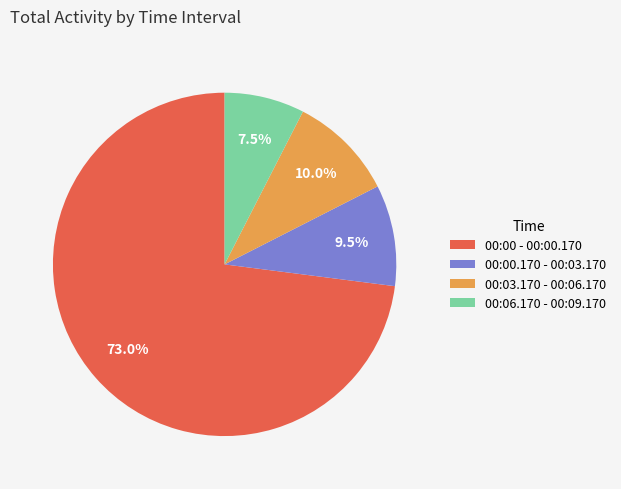

Which category has the biggest portion of the pie?

00:00 - 00:00.170